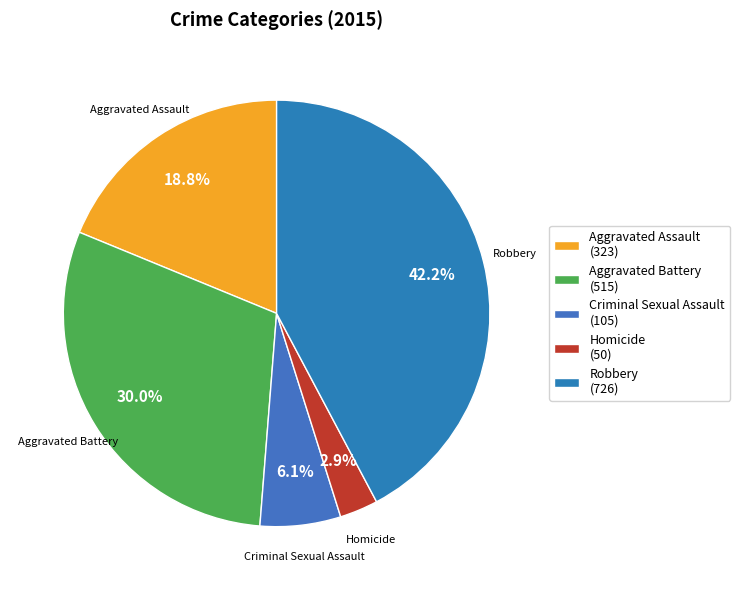

Between Robbery and Aggravated Assault, which is larger?

Robbery